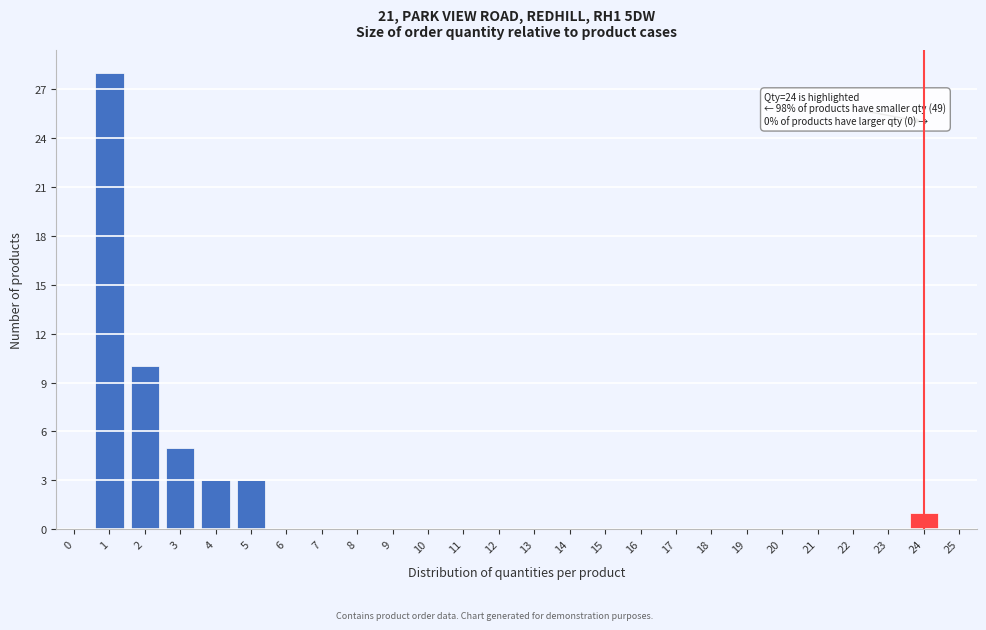

Reading left to right, what are all the values shown in this chart?

0=0	1=28	2=10	3=5	4=3	5=3	6=0	7=0	8=0	9=0	10=0	11=0	12=0	13=0	14=0	15=0	16=0	17=0	18=0	19=0	20=0	21=0	22=0	23=0	24=1	25=0